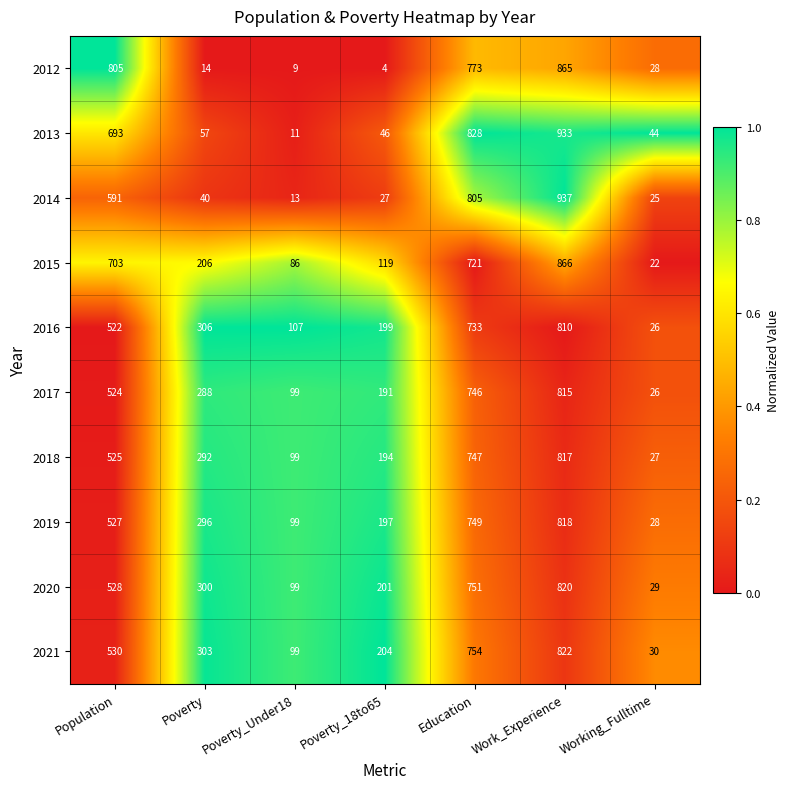

What is the difference between the highest and lowest values at Population?

283